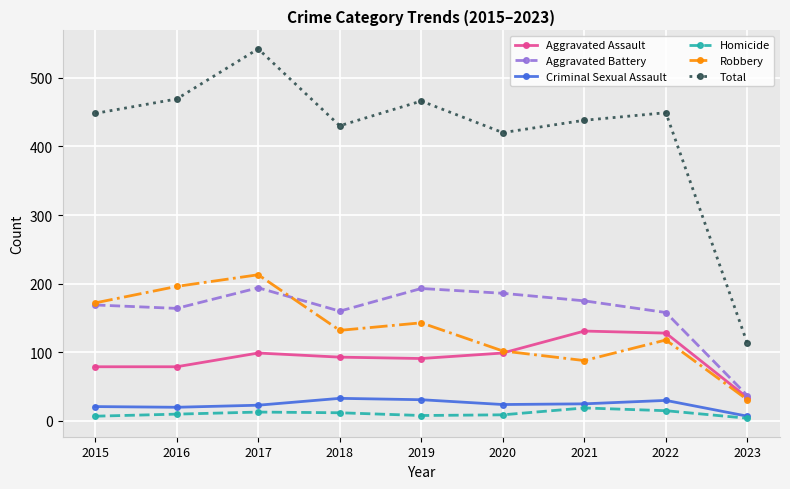

What is the difference between the maximum and minimum values in the Homicide series?

15